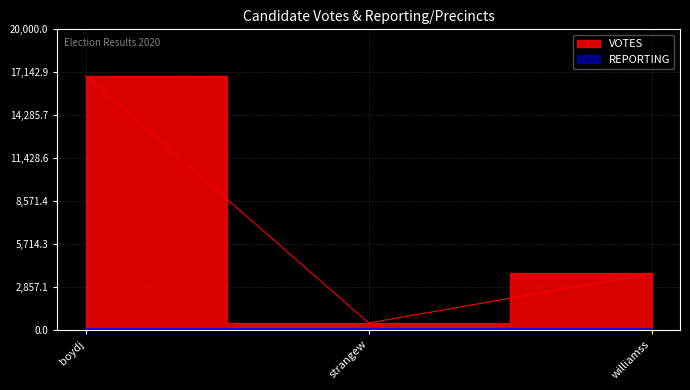

Rank the categories by VOTES value from highest to lowest.

boydj, williamss, strangew